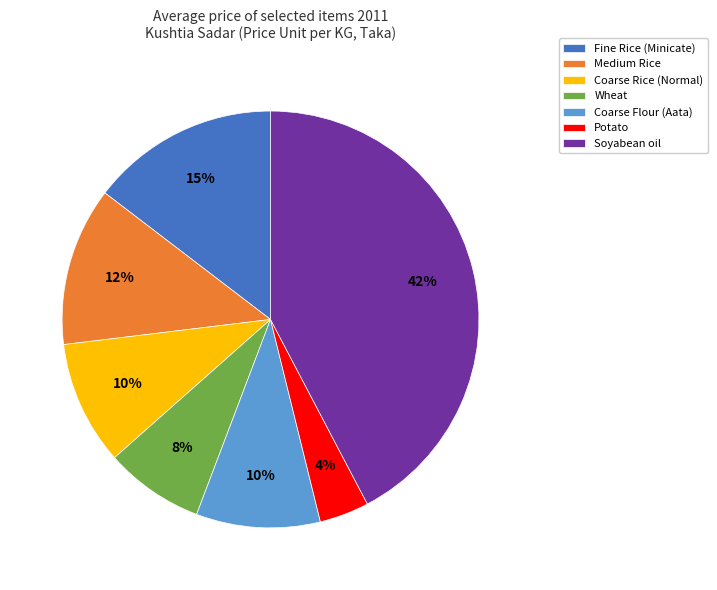

True or false: Fine Rice (Minicate) accounts for 15% of the total.

True